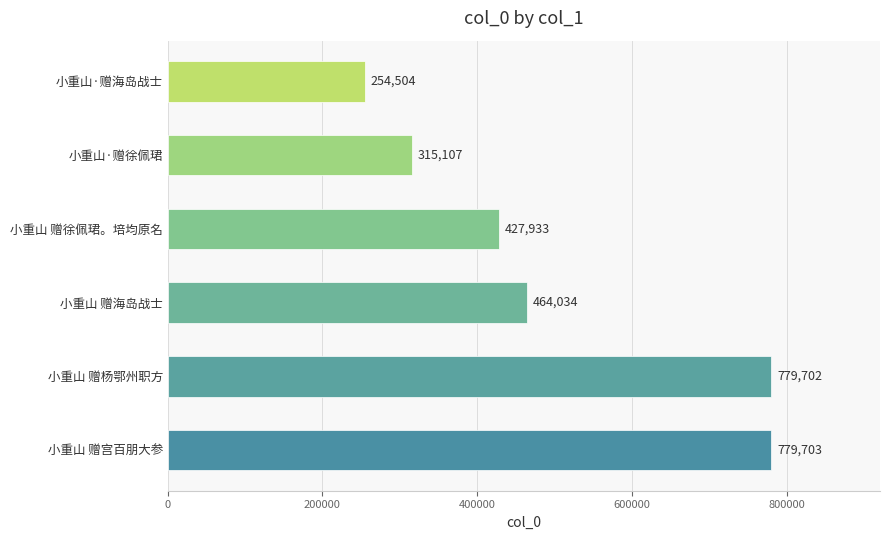

The value at 小重山·赠徐佩珺 is 315107. True or false?

True